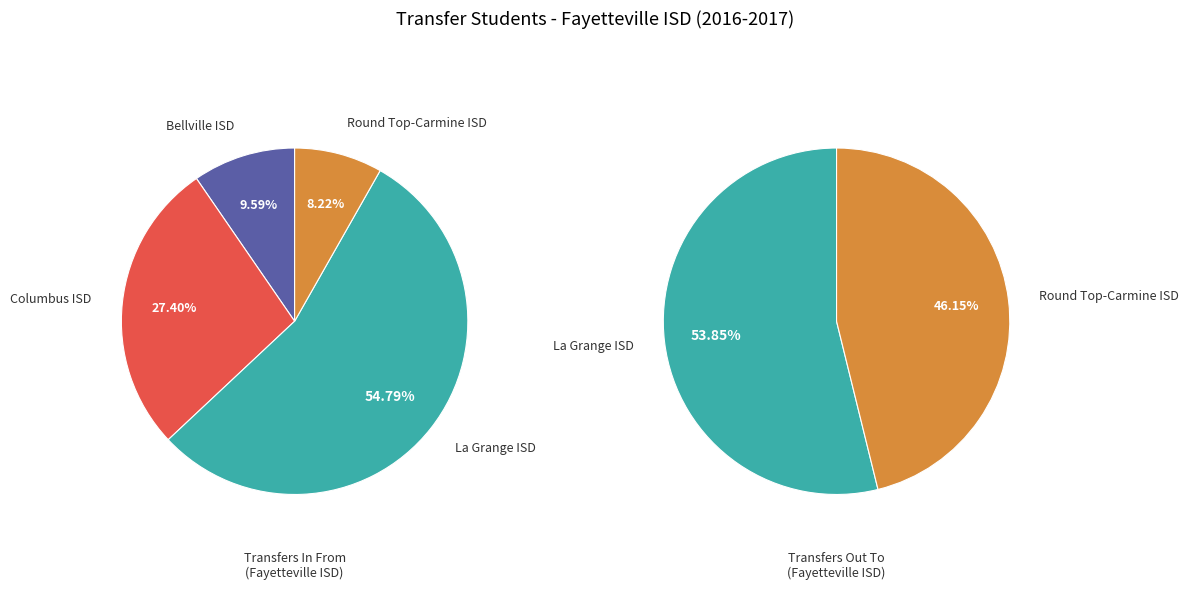

What is the smallest slice in the pie chart?

Round Top-Carmine ISD